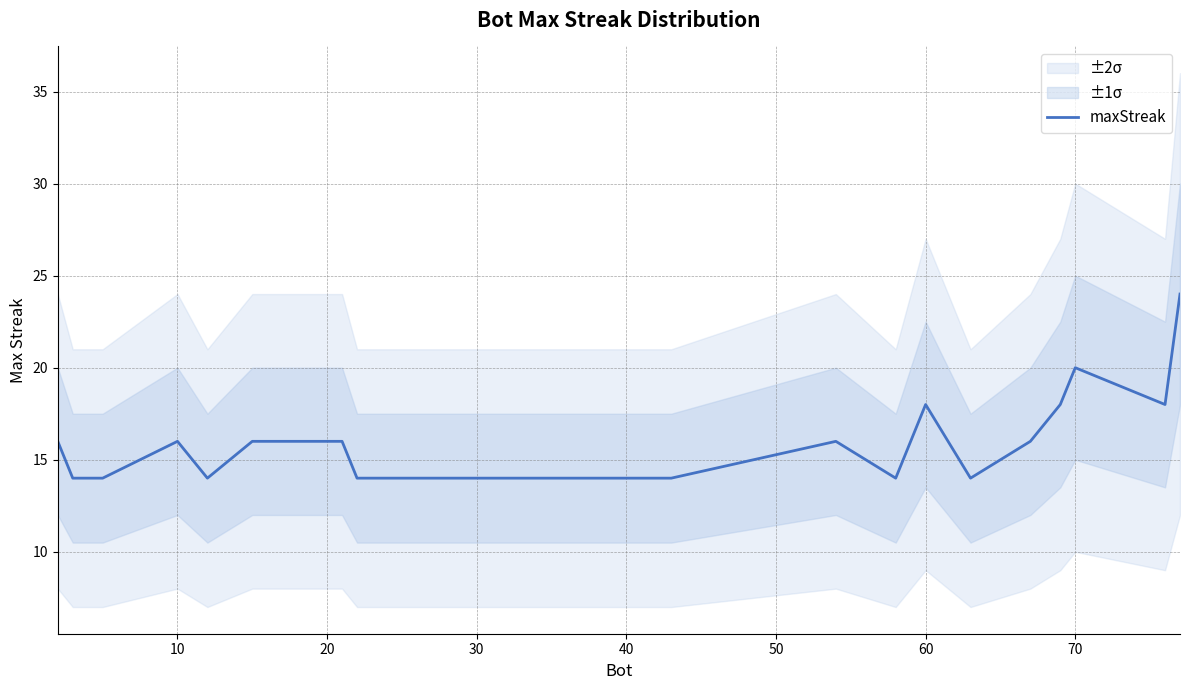

Reading left to right, list all the values displayed in this chart.

16	14	14	16	14	16	16	16	16	14	14	16	14	18	14	16	18	20	18	24